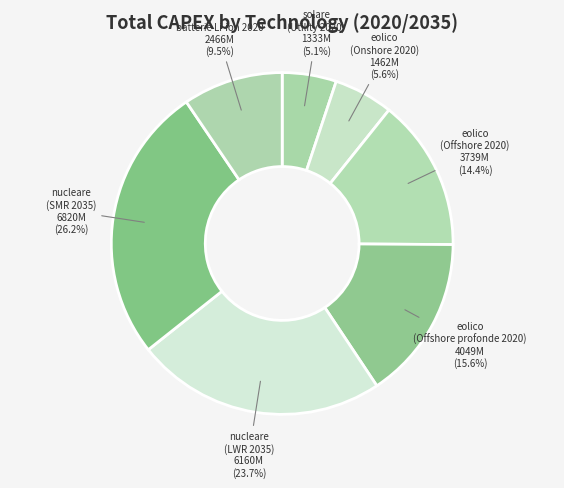

How many segments does this pie chart have?

7